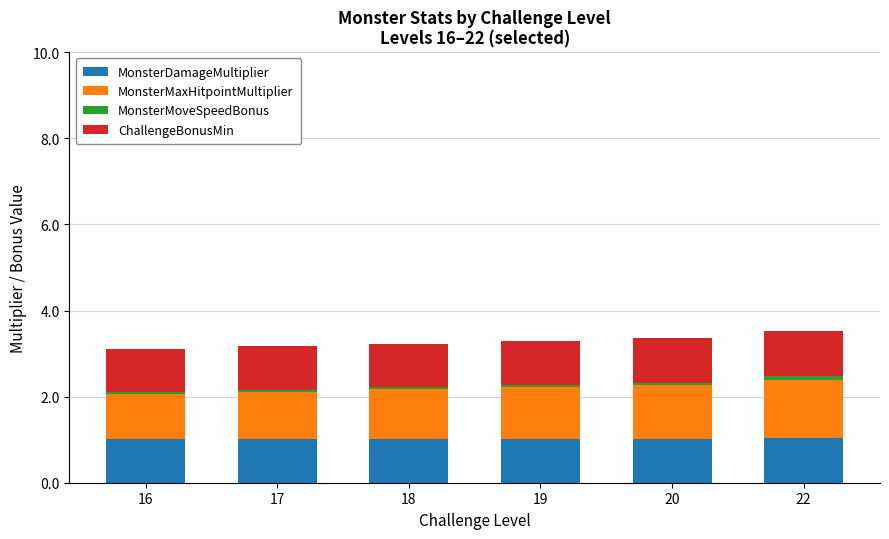

What is the total value across all series at 17?

3.2